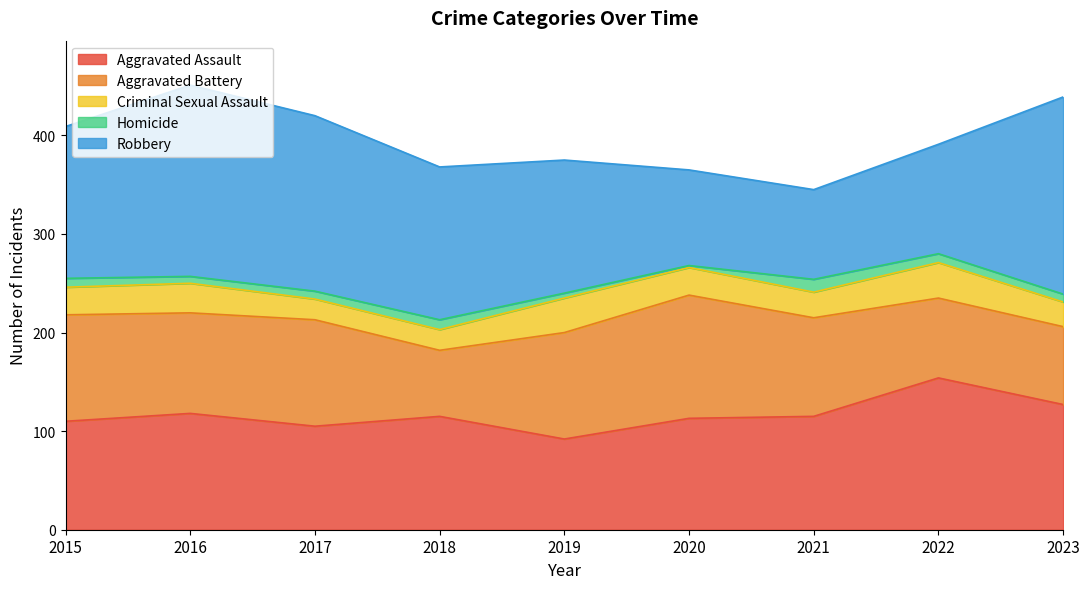

Reading left to right, transcribe all the data shown in this chart.

Aggravated Assault: 2015=110	2016=118	2017=105	2018=115	2019=92	2020=113	2021=115	2022=154	2023=127
Aggravated Battery: 2015=108	2016=102	2017=108	2018=67	2019=108	2020=125	2021=100	2022=81	2023=79
Criminal Sexual Assault: 2015=28	2016=30	2017=21	2018=21	2019=35	2020=28	2021=26	2022=36	2023=25
Homicide: 2015=9	2016=7	2017=8	2018=10	2019=5	2020=2	2021=13	2022=9	2023=8
Robbery: 2015=154	2016=194	2017=178	2018=155	2019=135	2020=97	2021=91	2022=111	2023=200